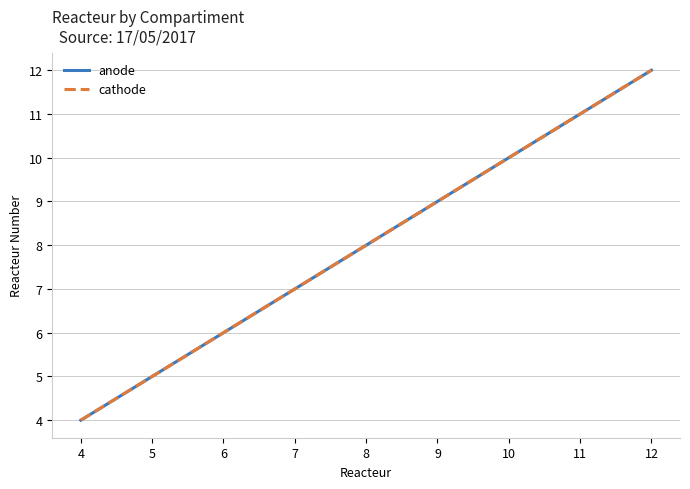

Does the chart display data point markers on the line(s)?

No